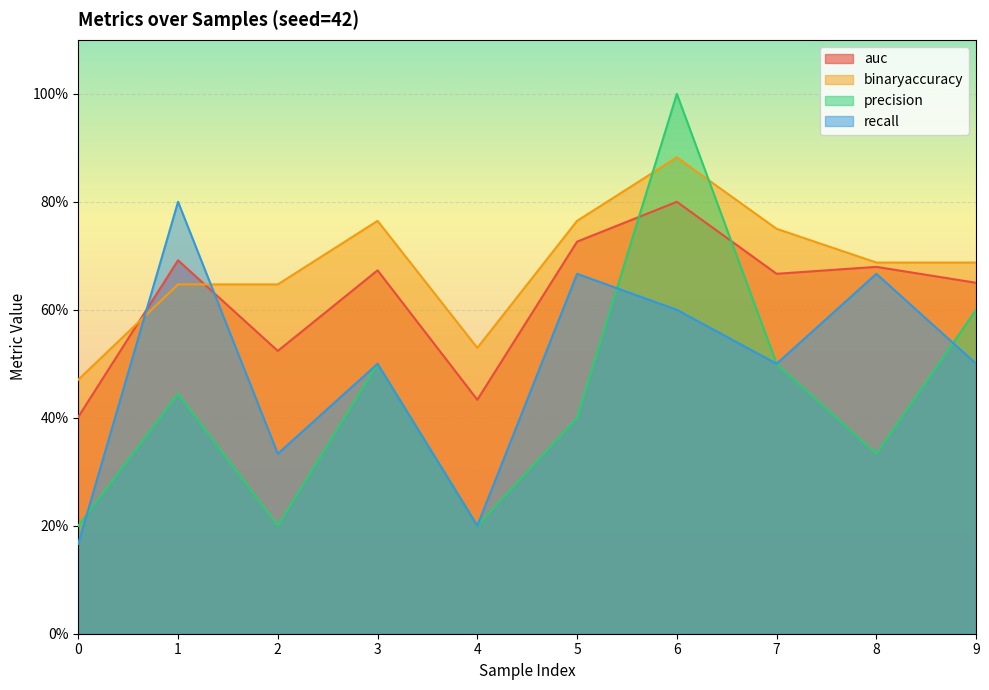

What is the difference between the maximum and second lowest values in the precision series?

0.8